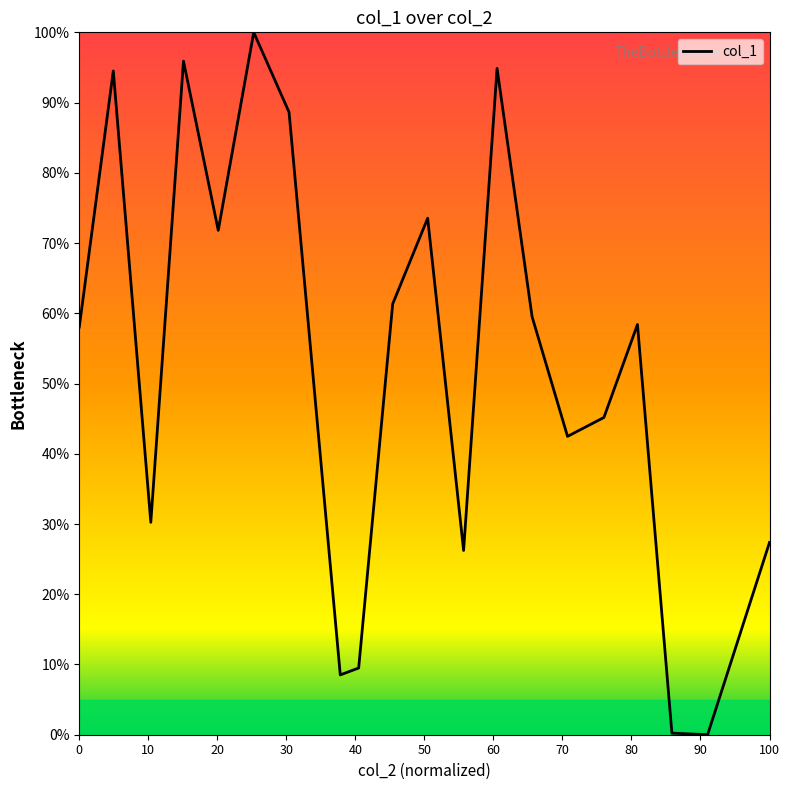

What is the maximum value shown in the chart?

100.0